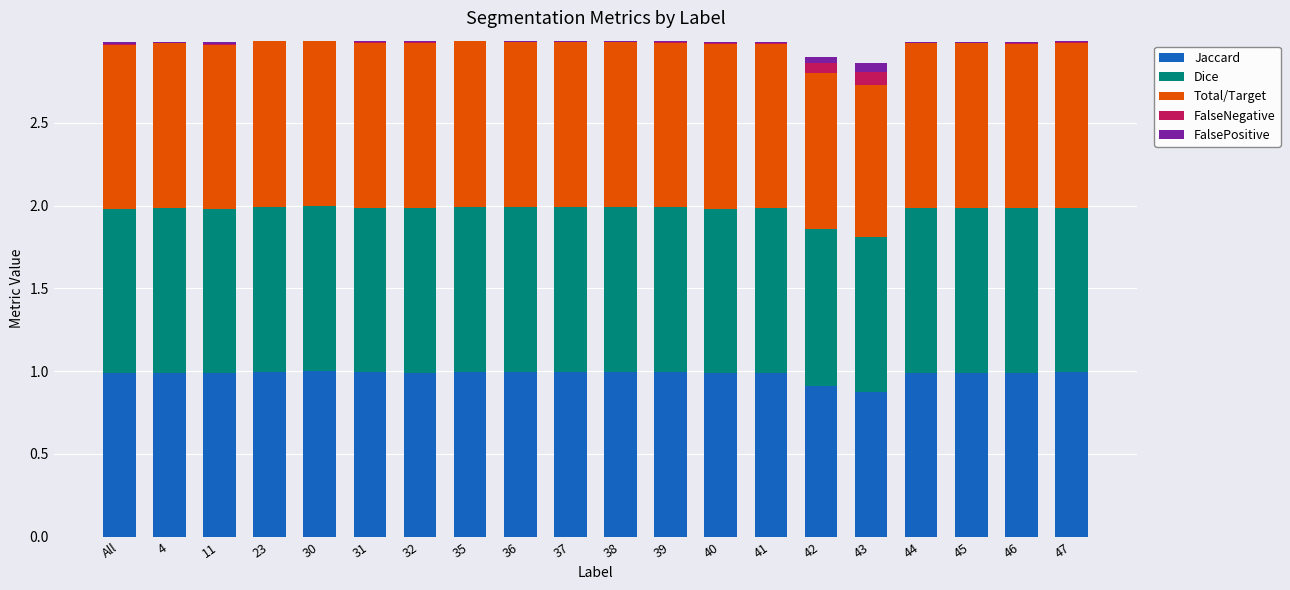

What is the sum of all Jaccard values?

19.6